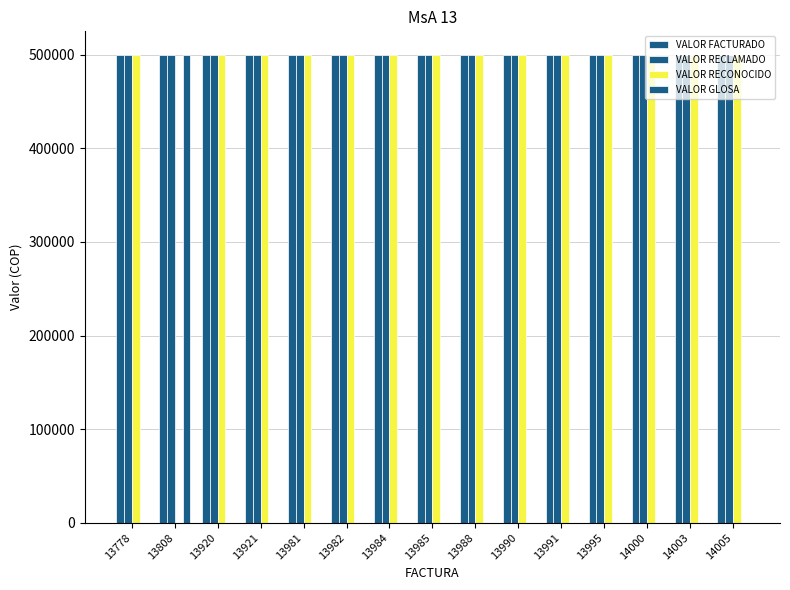

Is it true that VALOR GLOSA equals -274534 at 13920?

False